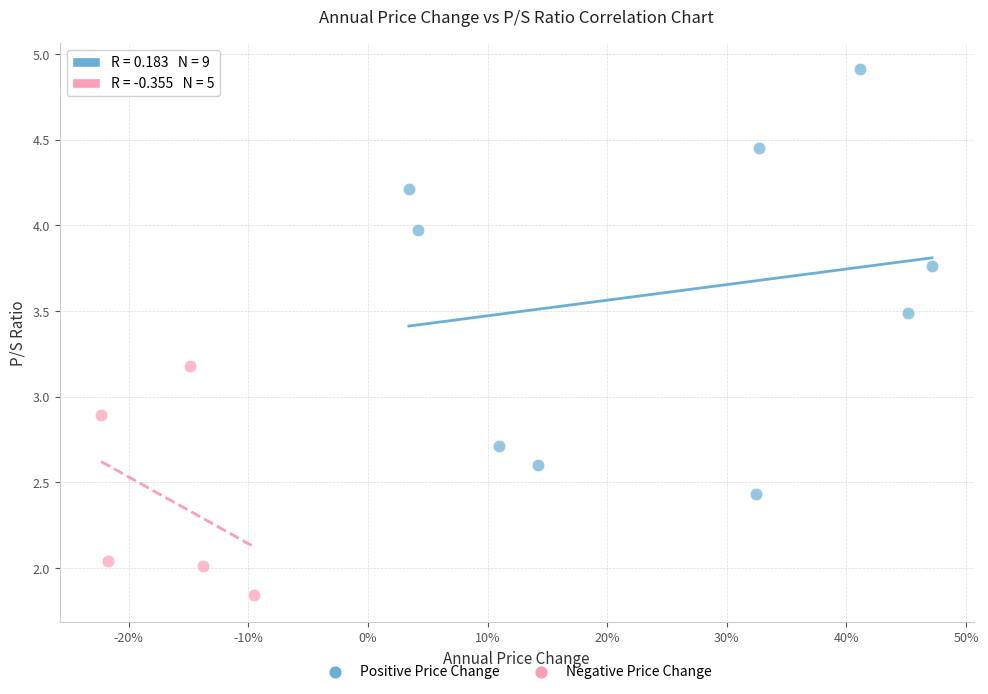

Which series contains the lowest Y value?

Negative Price Change